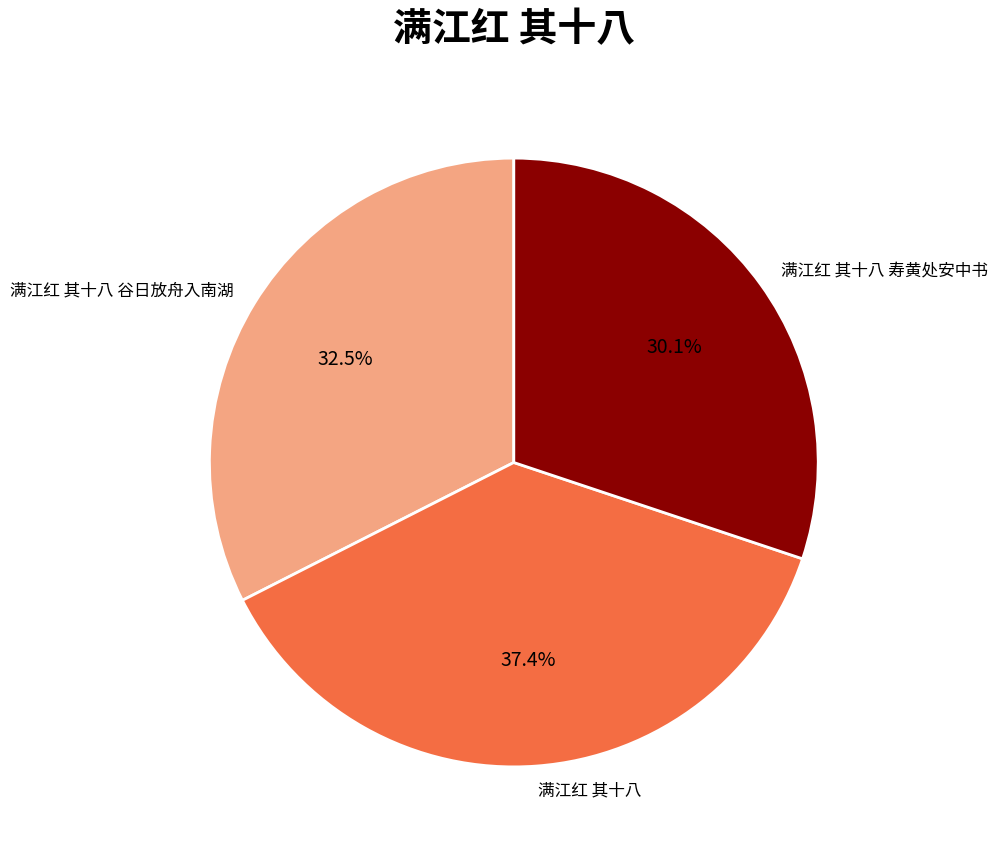

Is there a majority slice in this chart?

No